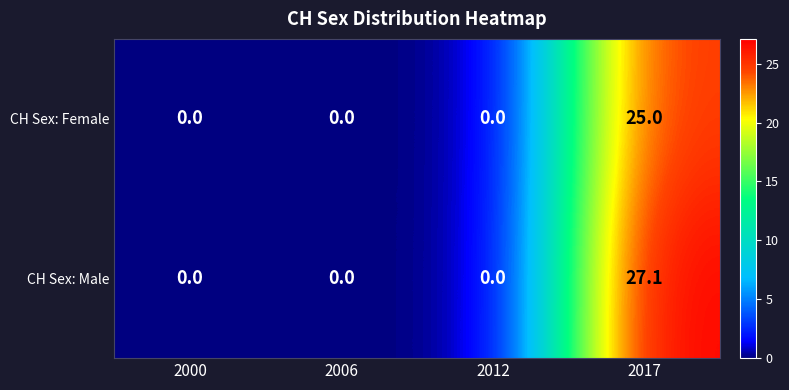

How many data points does each series have?

4